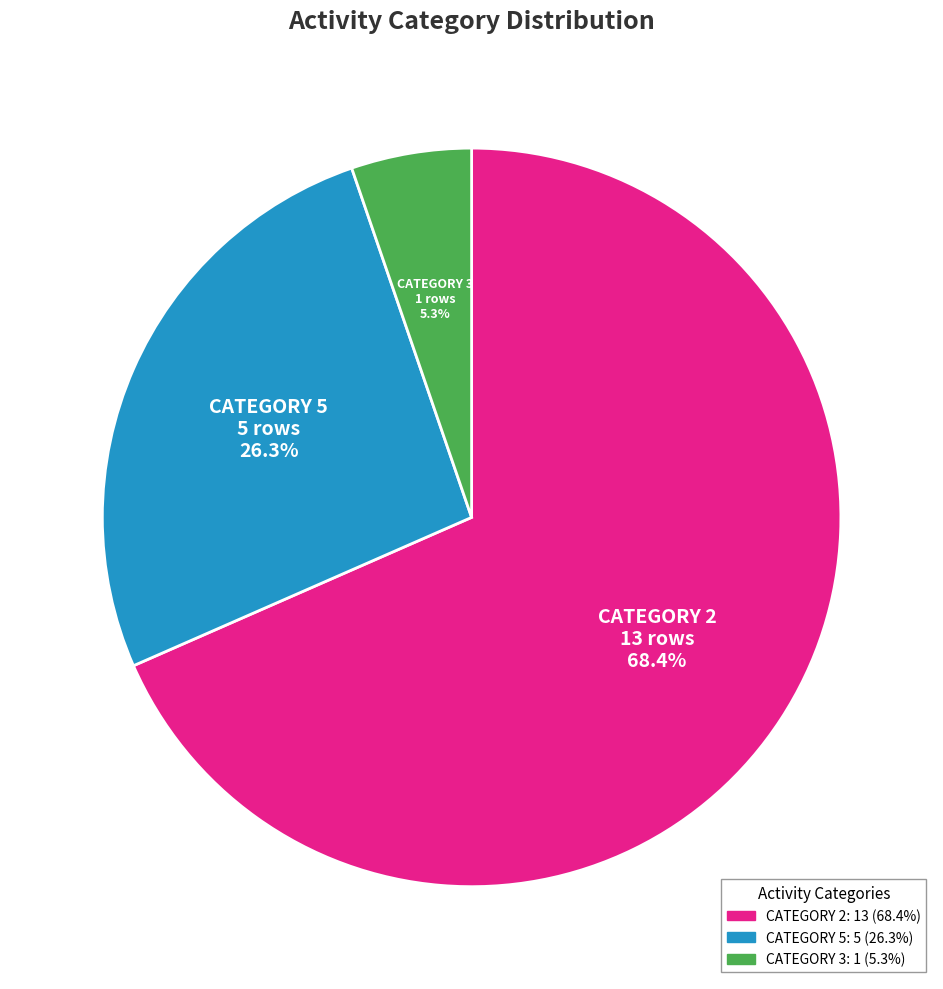

Which category has the smallest portion of the pie?

CATEGORY 3